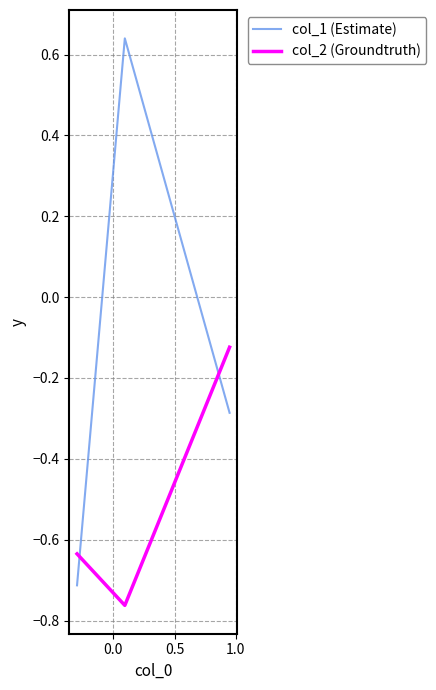

Count the number of data series in this chart.

2